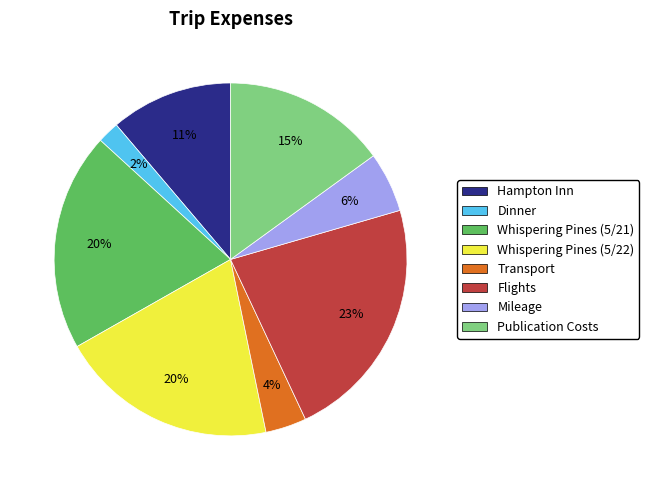

To the nearest percent, what is the combined percentage of Whispering Pines (5/21) and Dinner?

22%